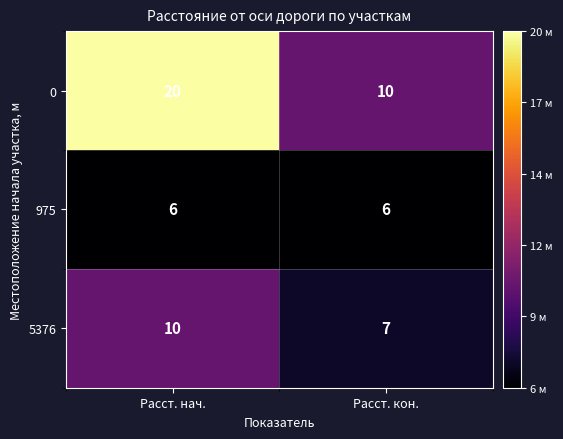

What is the difference between the 5376 values at Расст. нач. and Расст. кон.?

3